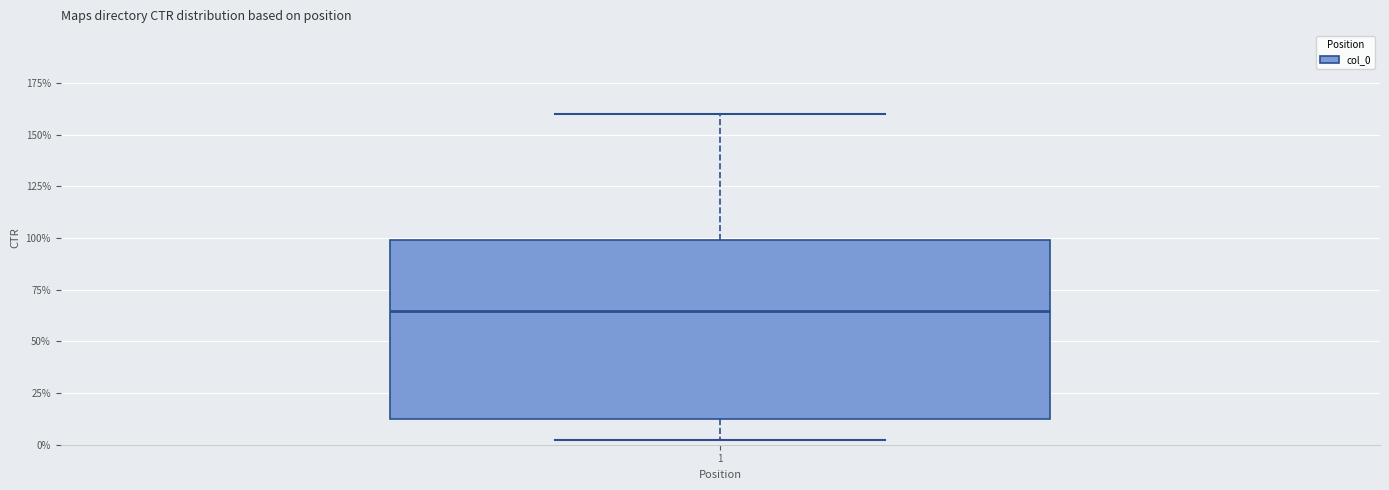

Where does the upper whisker of the box at x = 1 end on the y-axis? The values are not printed on the chart, so give them approximately, as read against the axis.

160